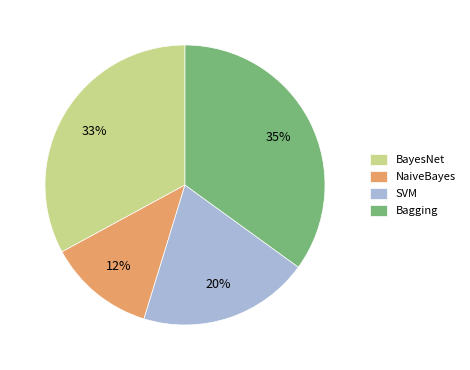

Between Bagging and BayesNet, which is larger?

Bagging